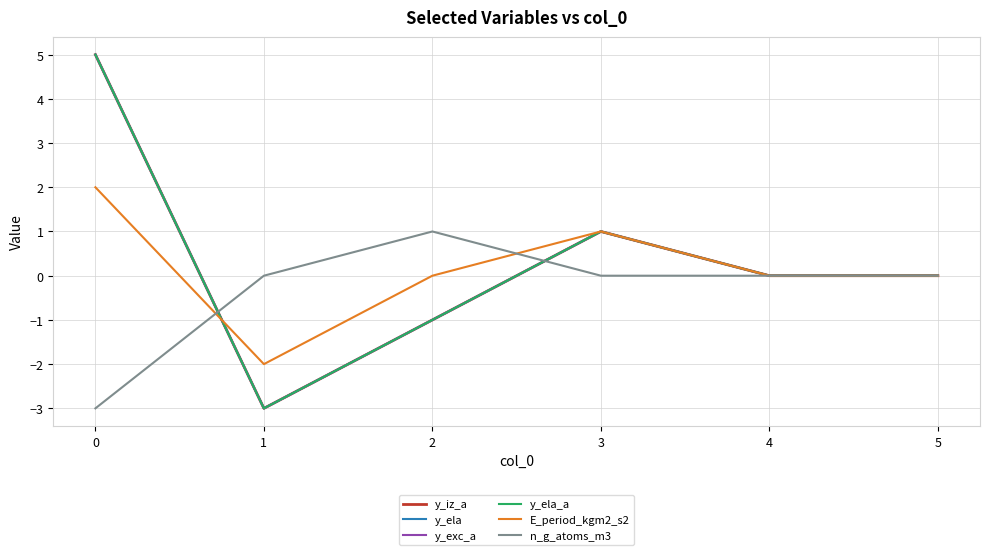

How many intersections are there between n_g_atoms_m3 and y_exc_a?

2